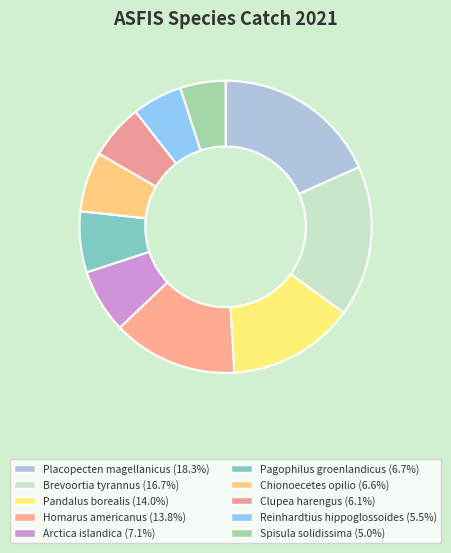

Is it true that Spisula solidissima is 5% of the pie?

True